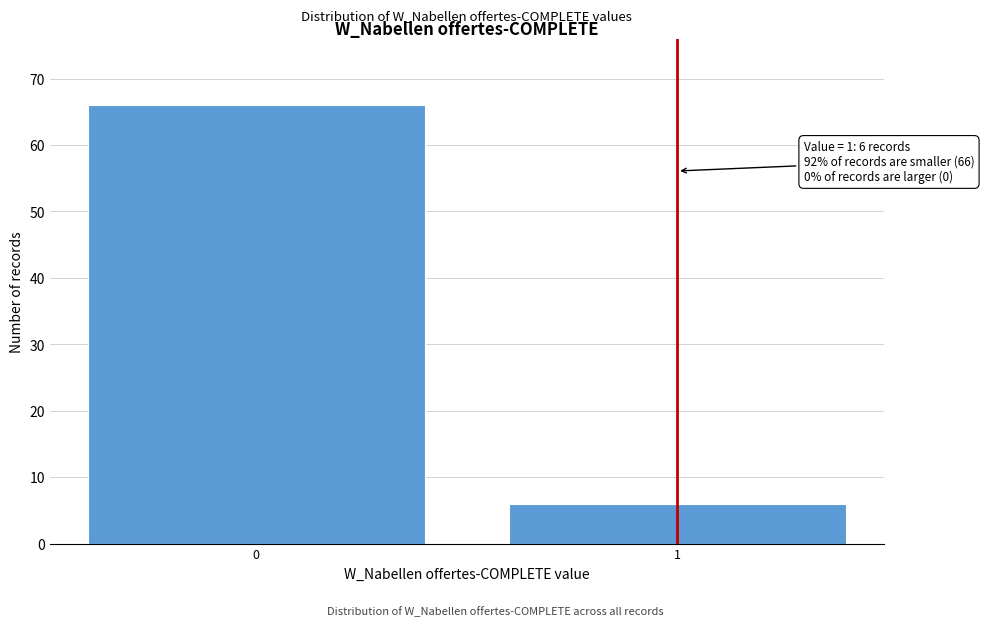

Reading left to right, what are all the values shown in this chart?

0=66	1=6